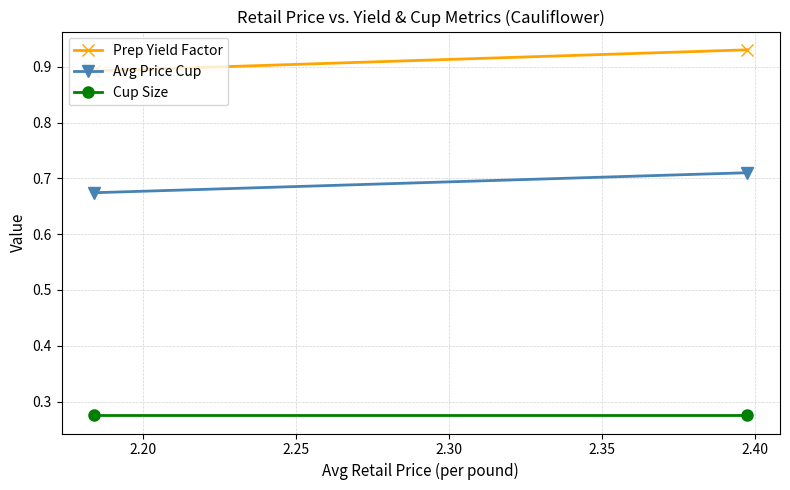

Which series has the largest total across all categories?

Prep Yield Factor